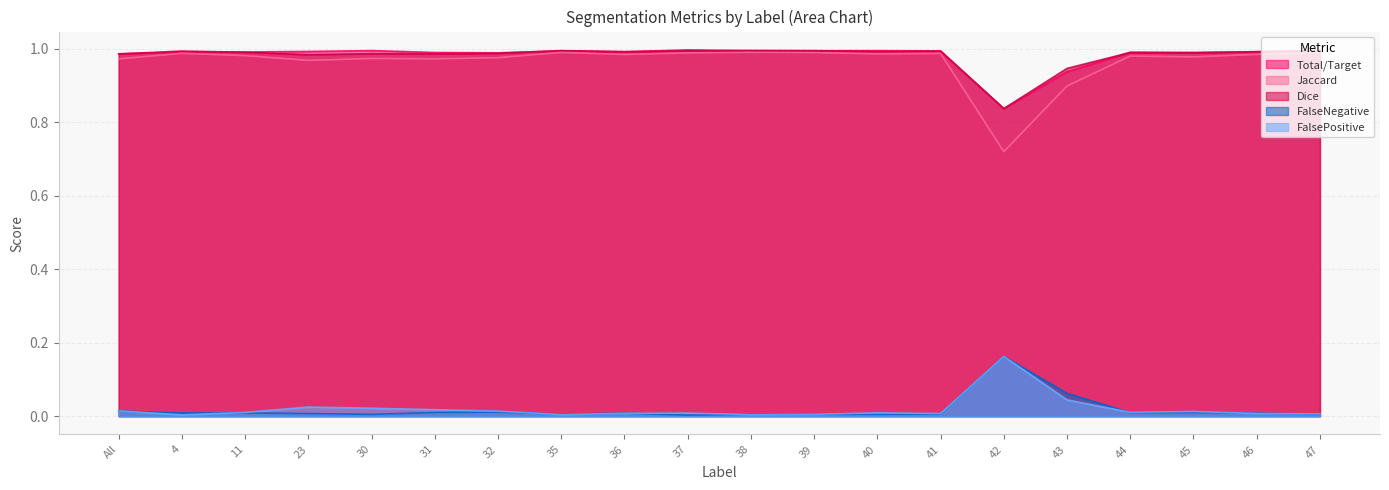

How many lines are shown in the chart?

5